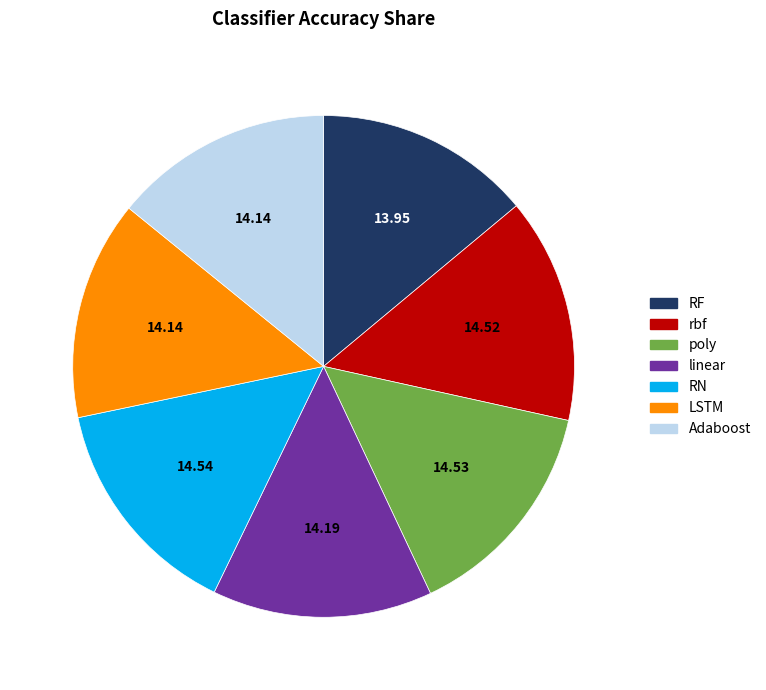

Combined, do rbf and LSTM account for over 50%?

No